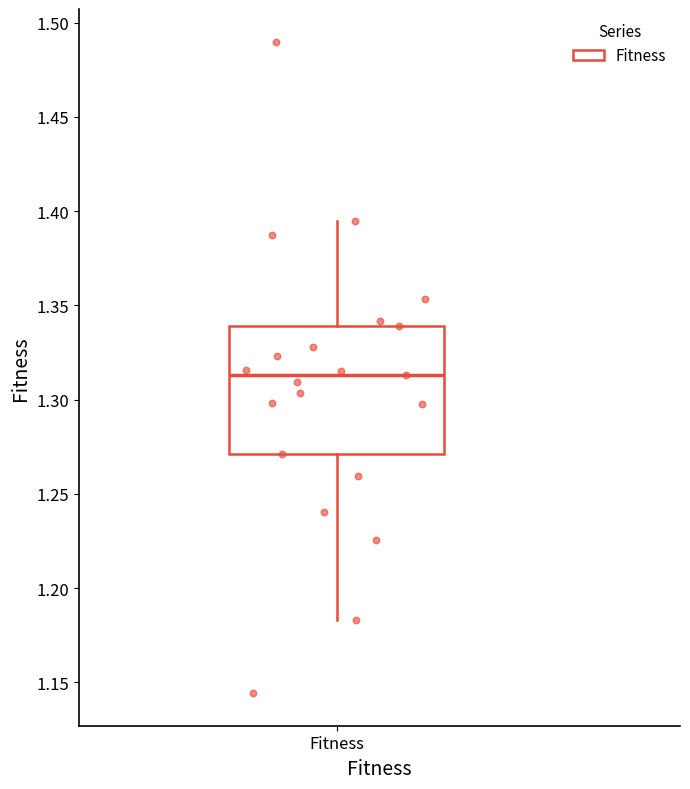

Read this box plot against the y-axis: the position of the median line, the range covered by the box, and the ends of both whiskers. The values are not printed on the chart, so give them approximately, as read against the axis.

median 1.315, box 1.270 to 1.340, whiskers 1.185 to 1.395